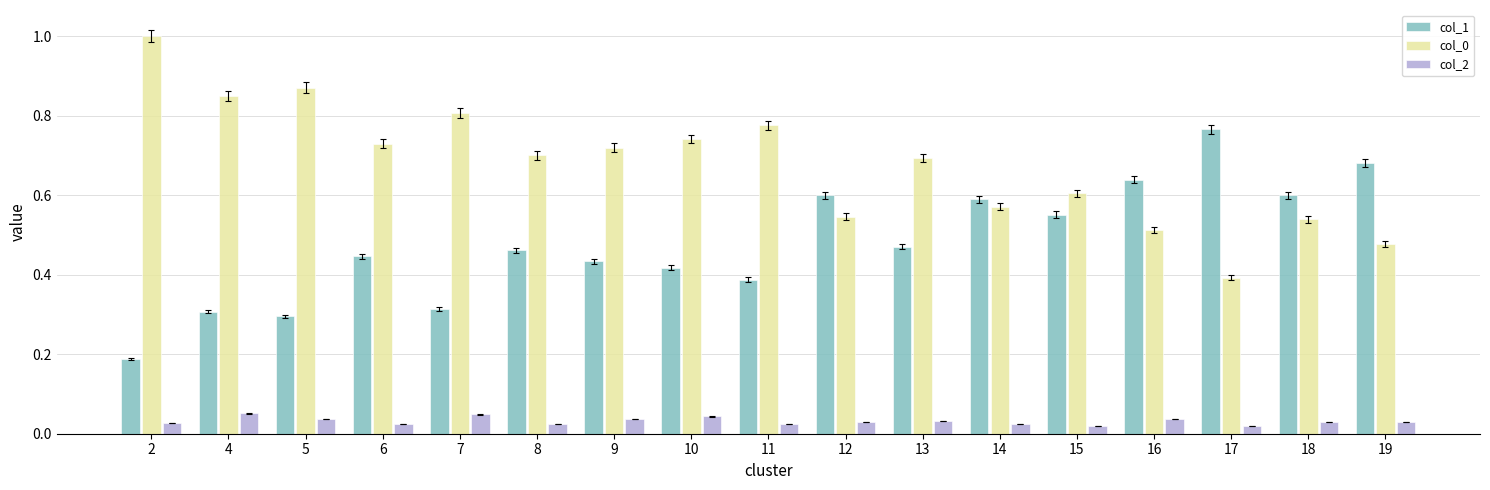

Is the value of col_0 at 9 greater than the value of col_2 at 11?

Yes